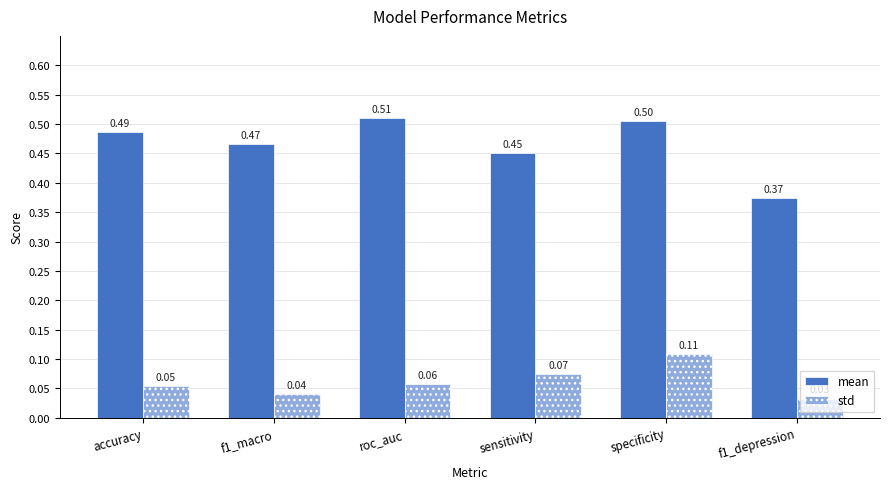

True or false: mean has a value of 0.5 at sensitivity.

True